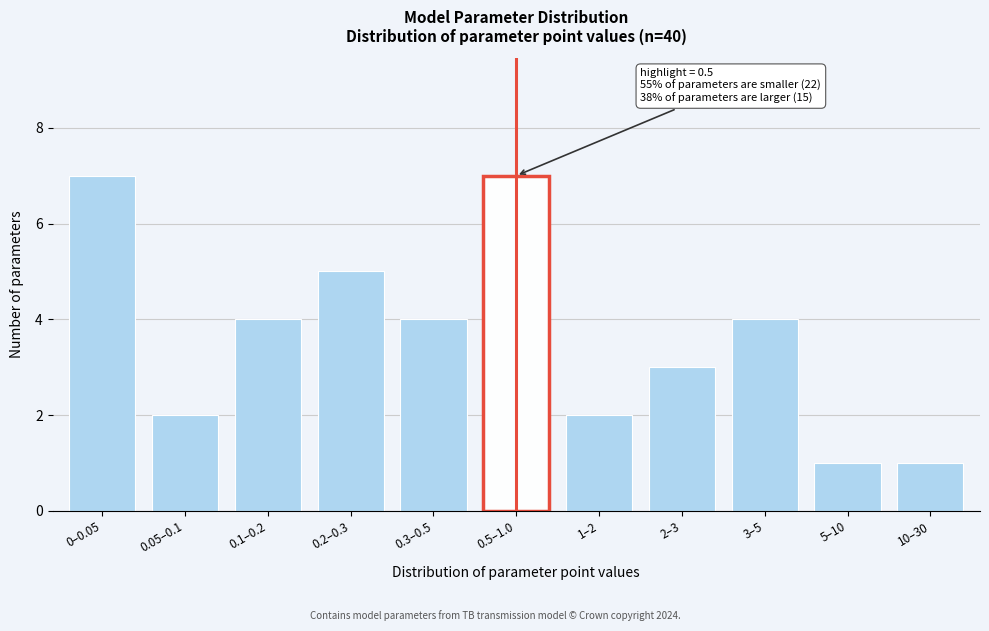

Reading left to right, what are all the values shown in this chart?

0–0.05=7	0.05–0.1=2	0.1–0.2=4	0.2–0.3=5	0.3–0.5=4	0.5–1.0=7	1–2=2	2–3=3	3–5=4	5–10=1	10–30=1